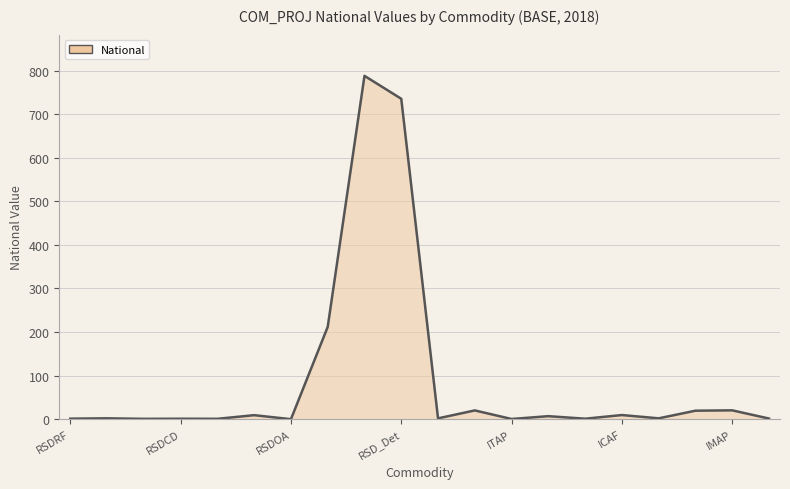

What is the difference between the maximum and minimum values?

788.1